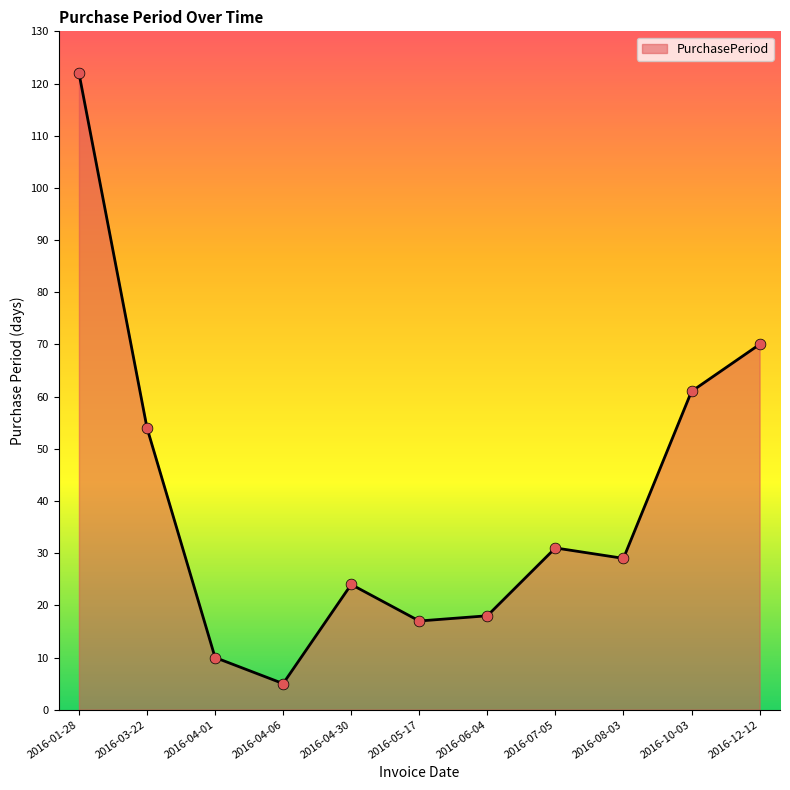

Which has a higher value, 2016-04-06 or 2016-01-28?

2016-01-28